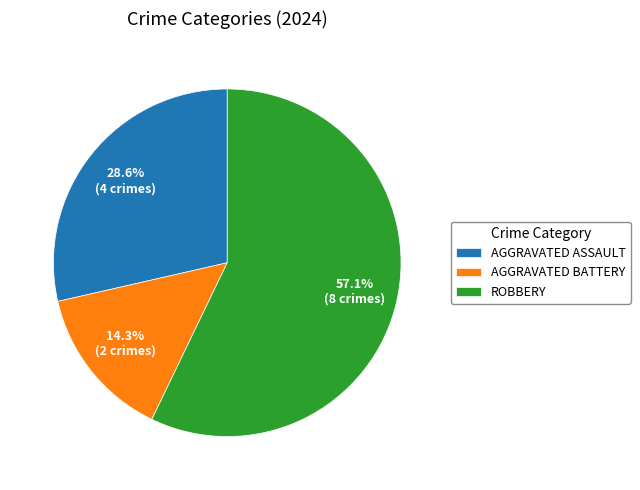

Which has a higher value, ROBBERY or AGGRAVATED BATTERY?

ROBBERY